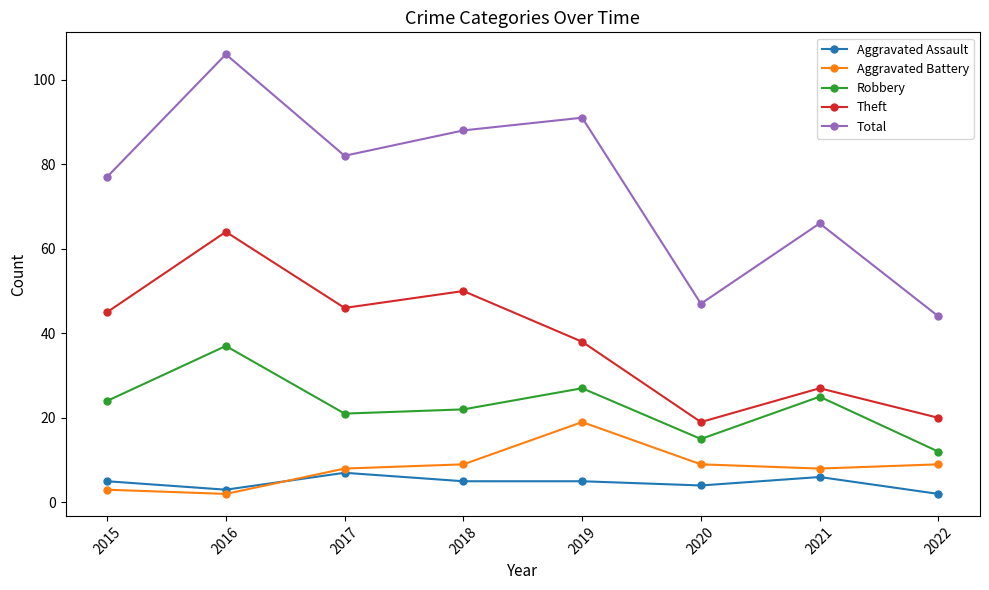

At how many categories does at least one series exceed 85?

3